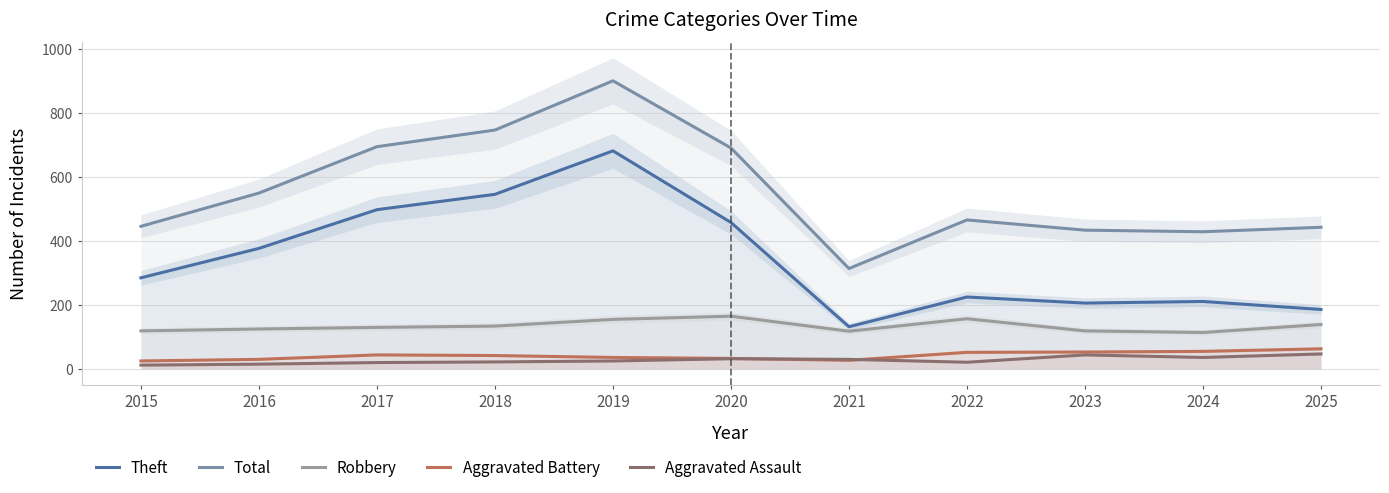

How many categories are shown in the chart?

11